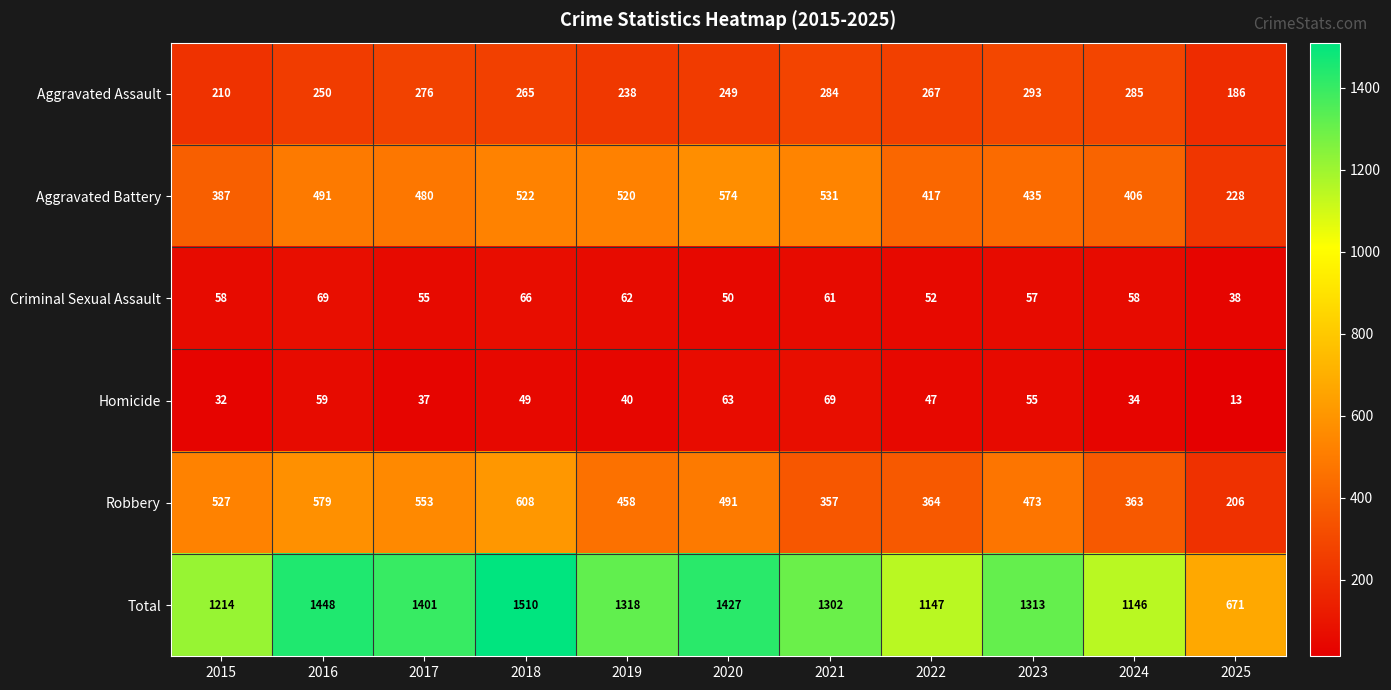

At 2018, list the series in order from smallest to largest.

Homicide, Criminal Sexual Assault, Aggravated Assault, Aggravated Battery, Robbery, Total